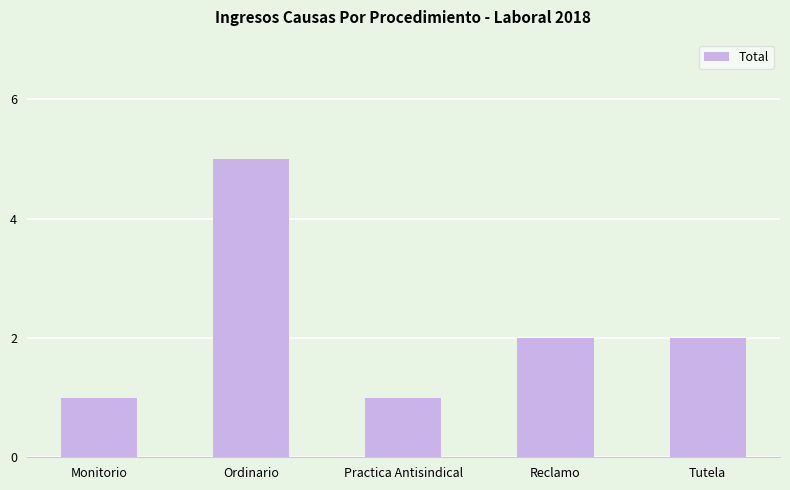

Does the chart contain any negative values?

No